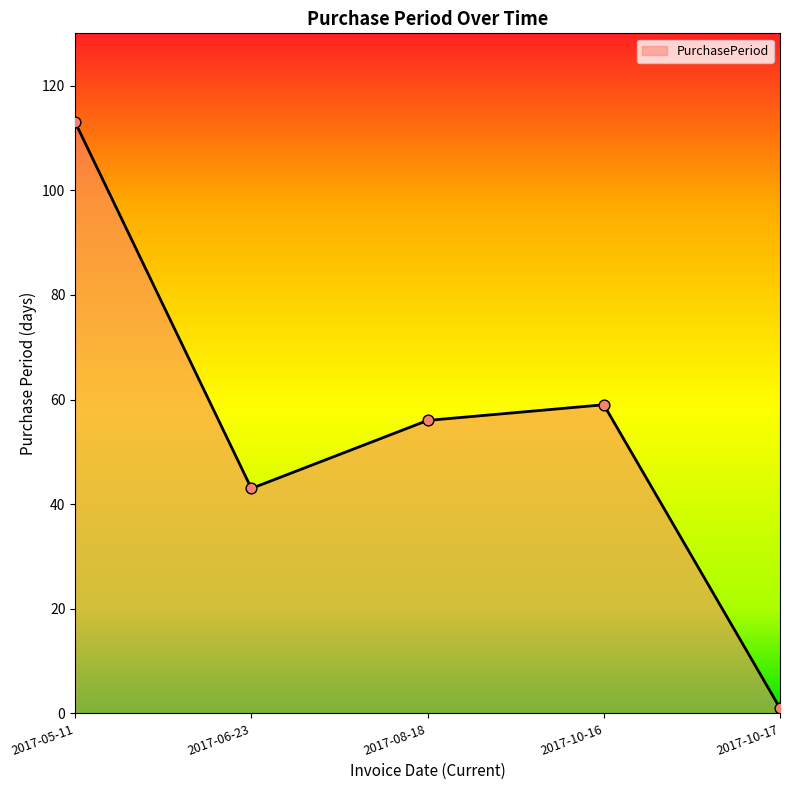

What is the ratio of the value at 2017-05-11 to the value at 2017-08-18?

2.0